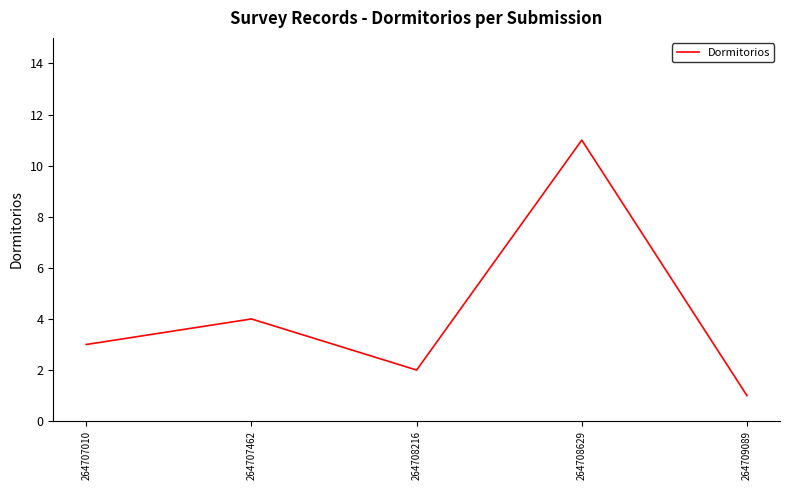

Where is the data nearest to the value 6?

264707462